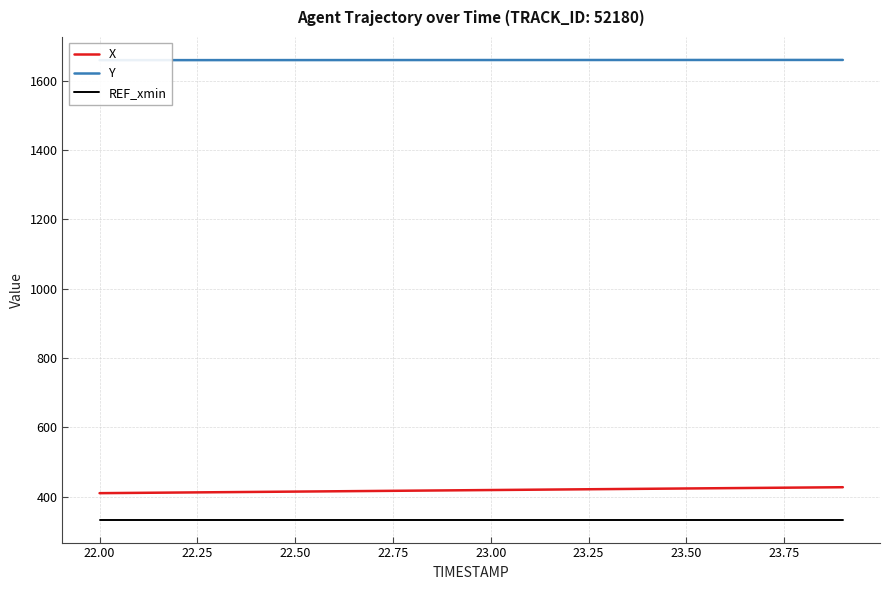

At how many categories does at least one series exceed 1590?

20